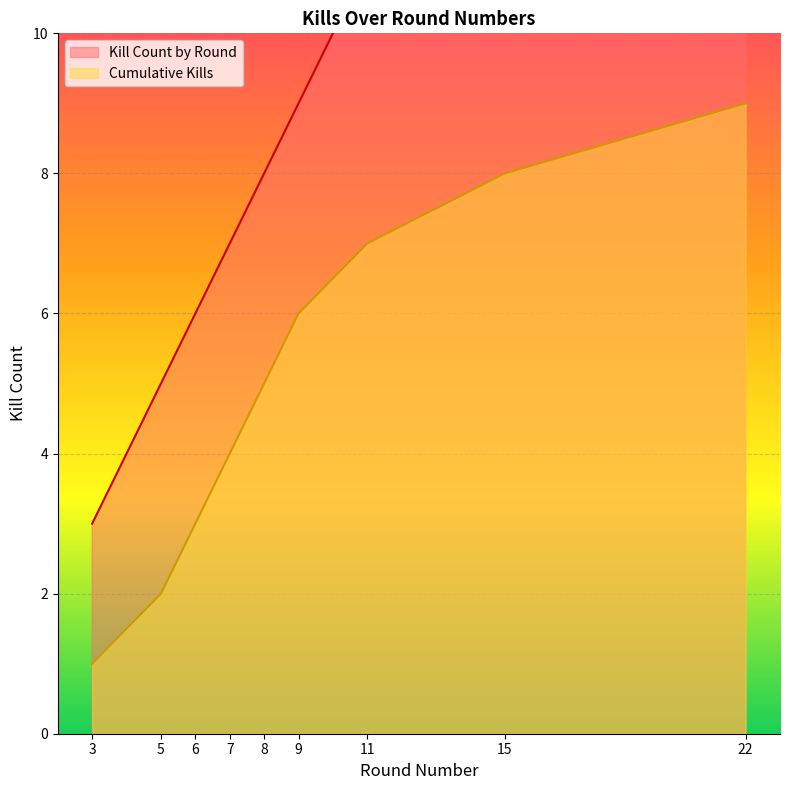

Which category has the highest value in the Cumulative Kills series?

22